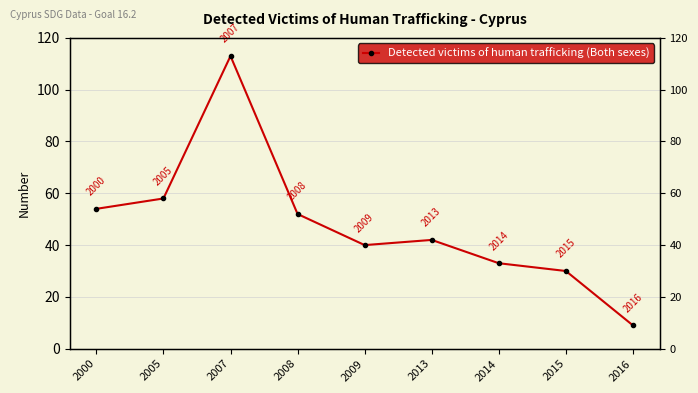

Which category has the lowest value across all series?

2016